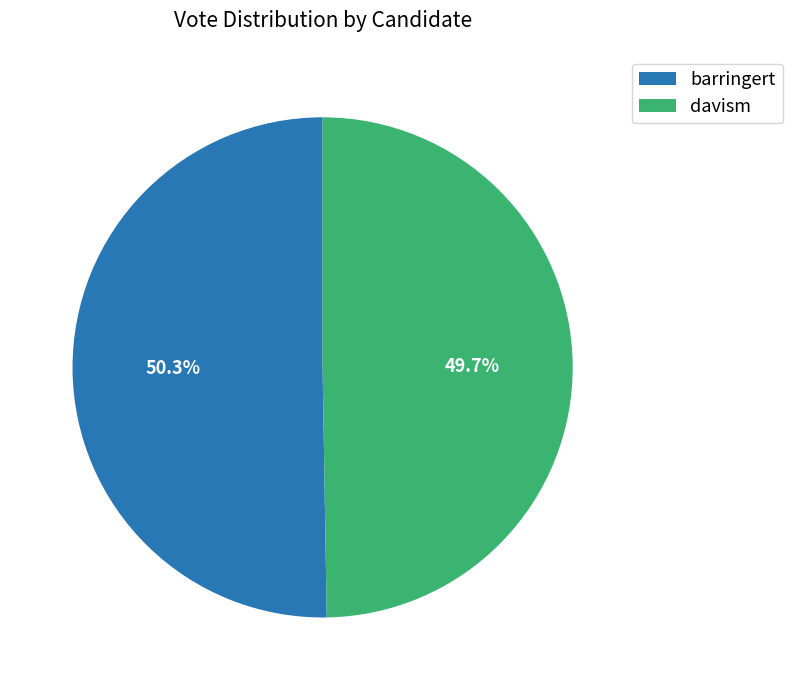

Rank the categories by value from highest to lowest.

barringert, davism